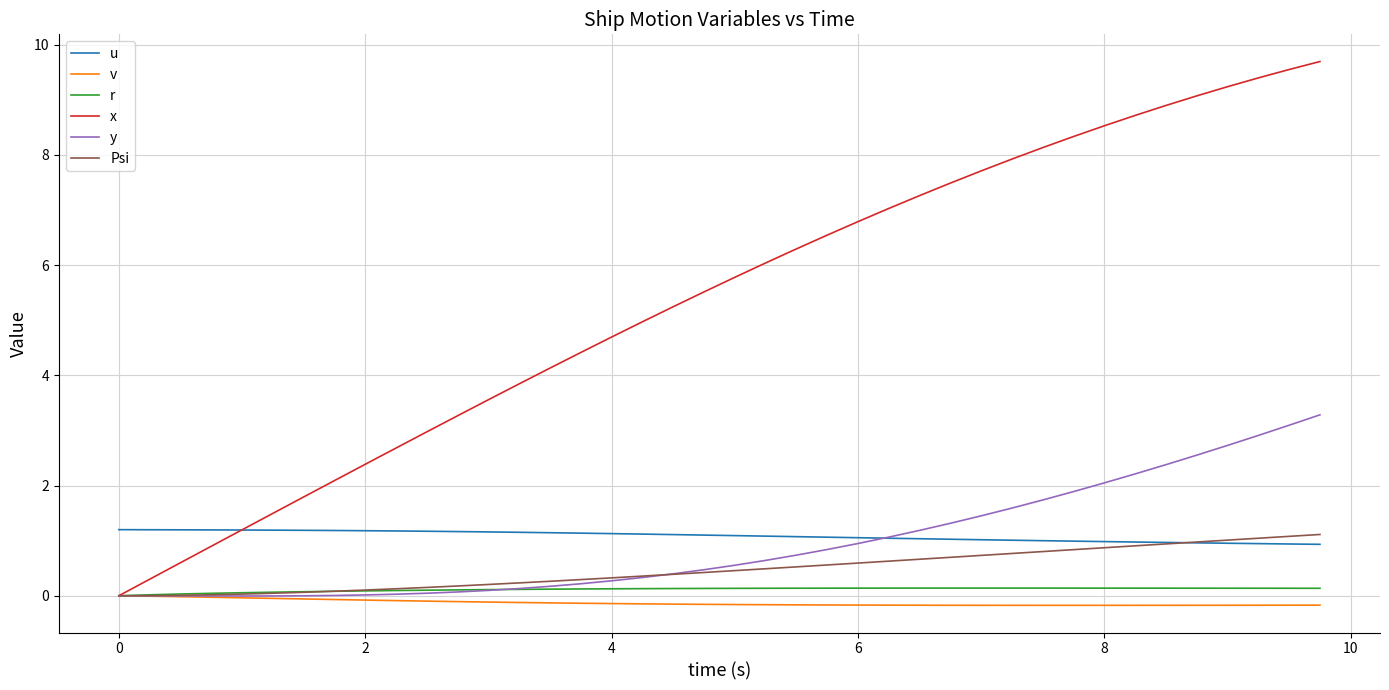

What is the average value of the u series?

1.1